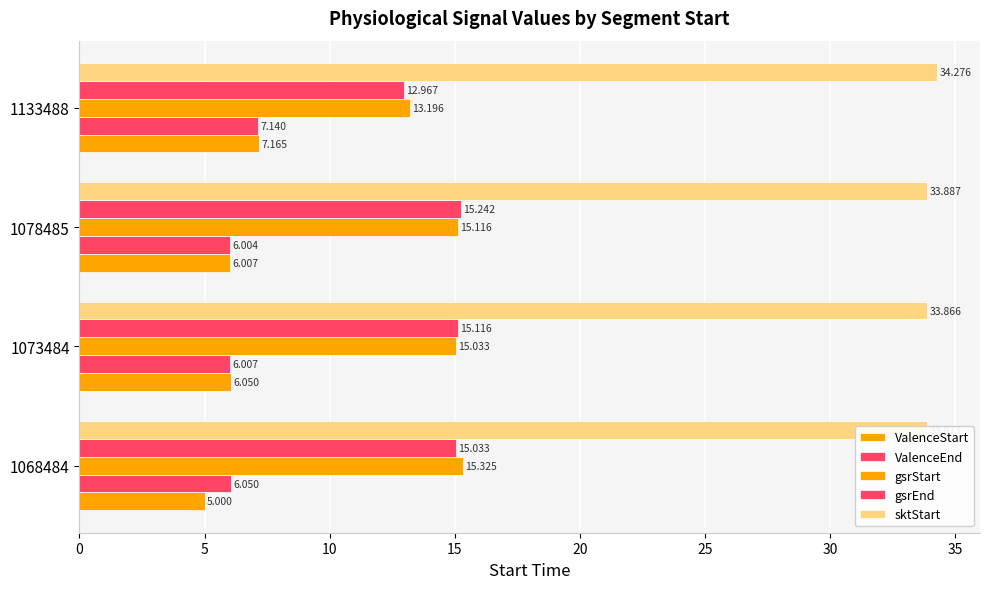

How many values in the ValenceStart series are below 6?

1